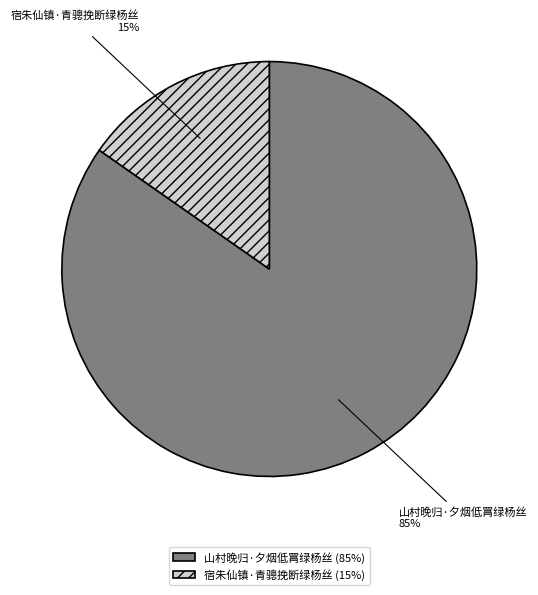

To the nearest percent, what portion does 山村晚归·夕烟低罥绿杨丝 represent?

85%